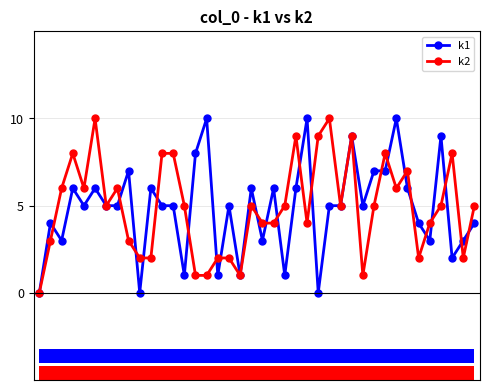

What is the greatest value displayed?

10